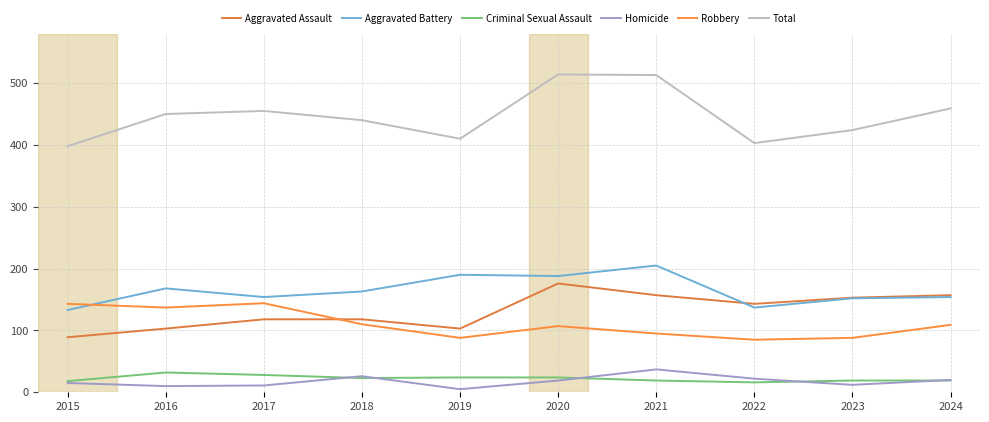

At which label does Total reach its peak?

2020